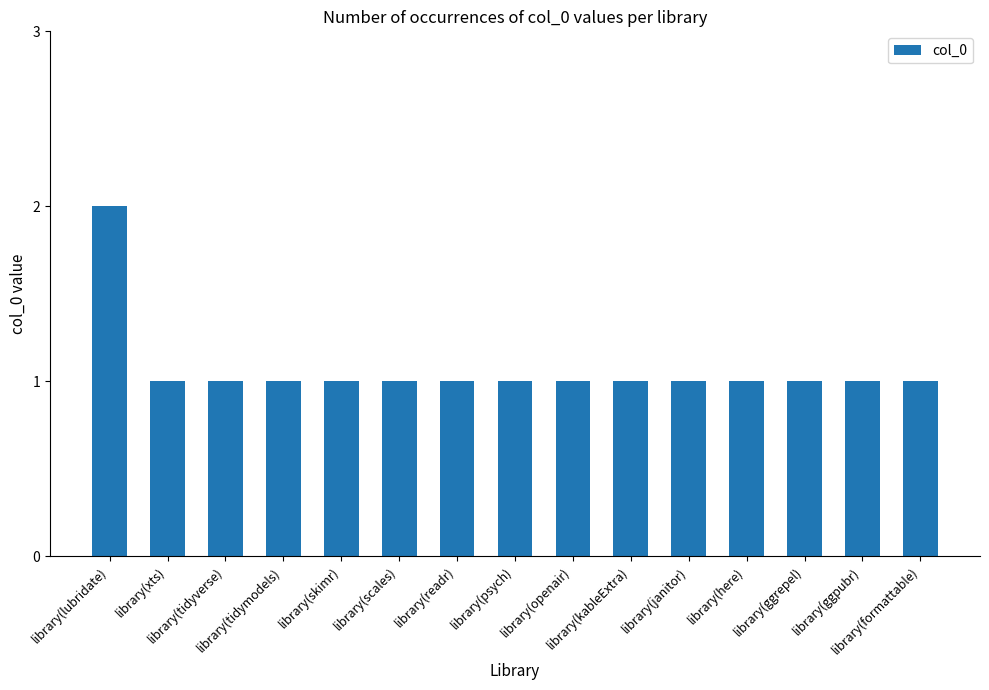

What is the average value?

1